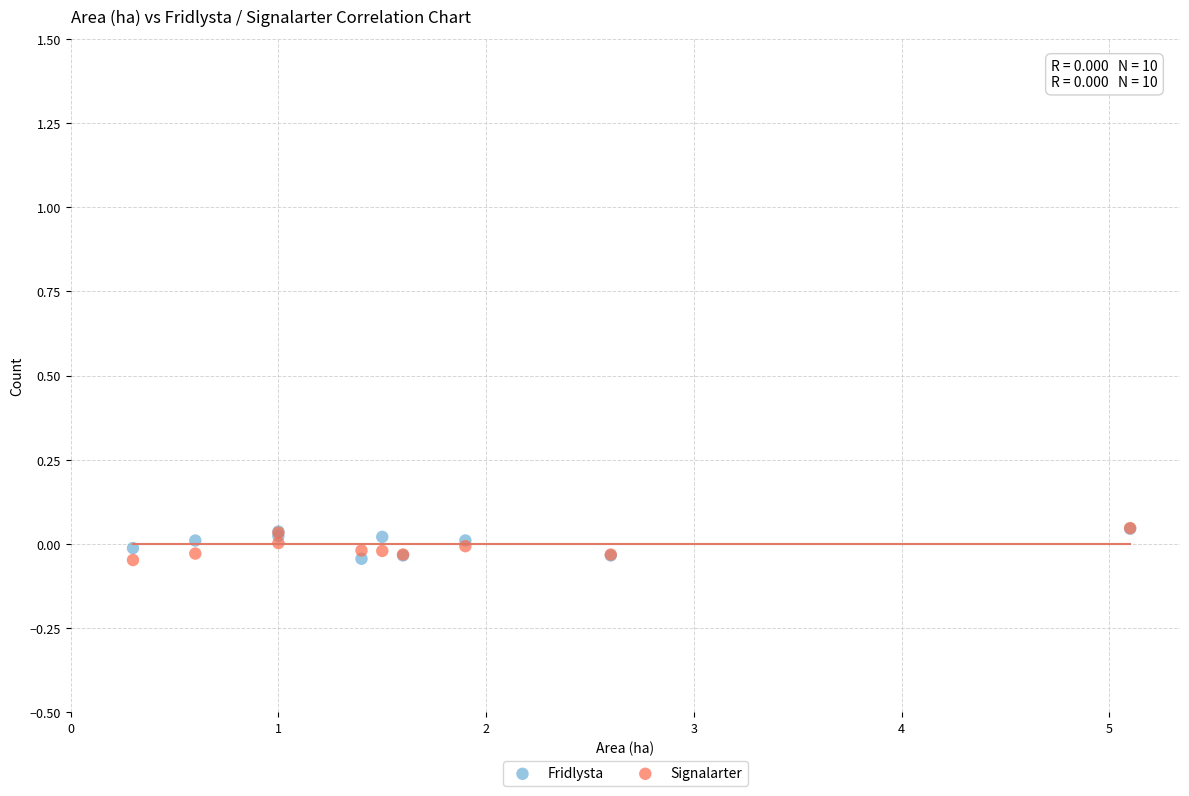

What are all the series names shown in the legend?

Fridlysta, Signalarter